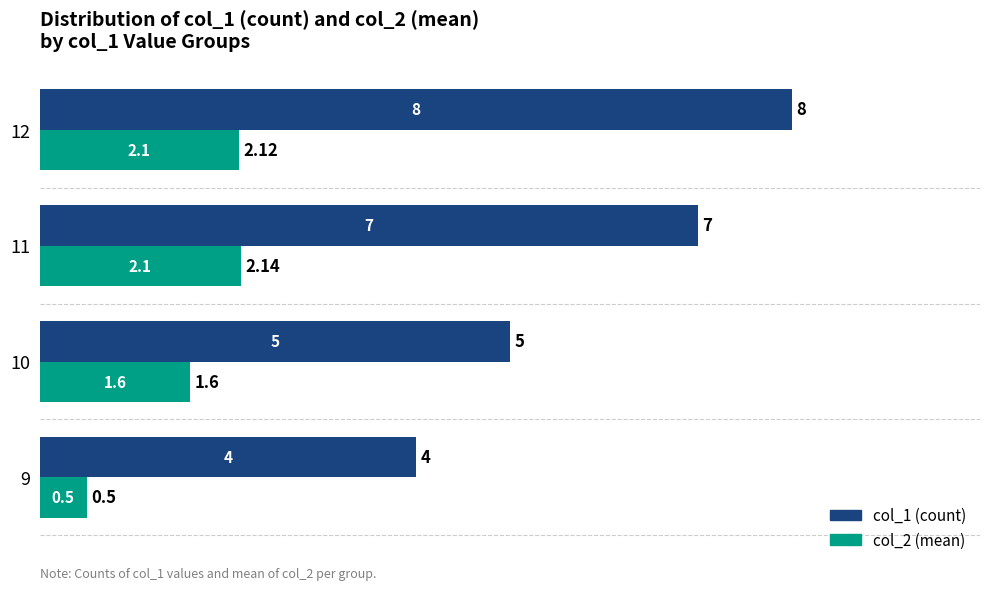

What is the minimum value shown in the chart?

0.5